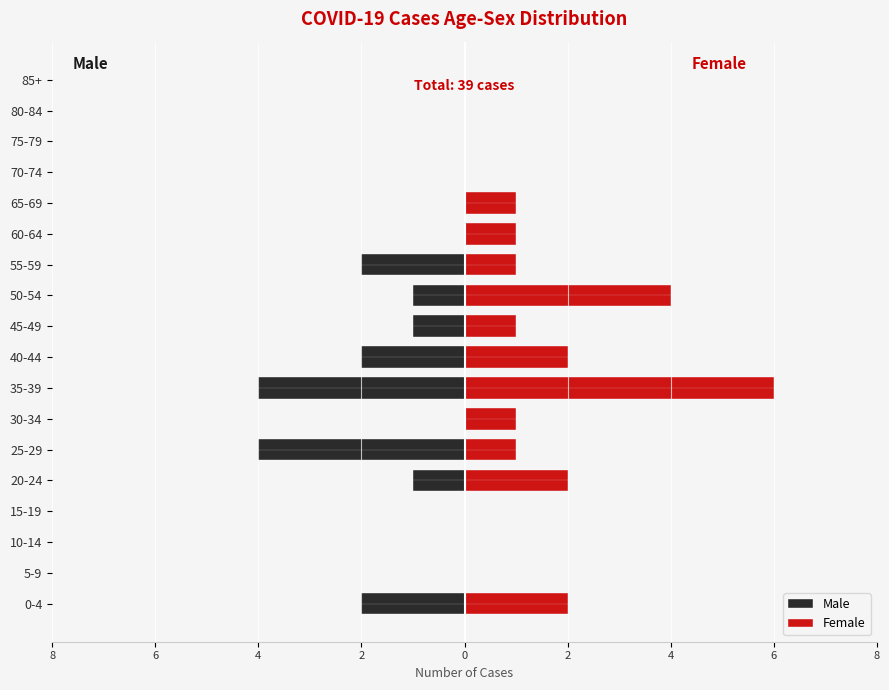

What is the difference between the maximum and second lowest values in the Male series?

4